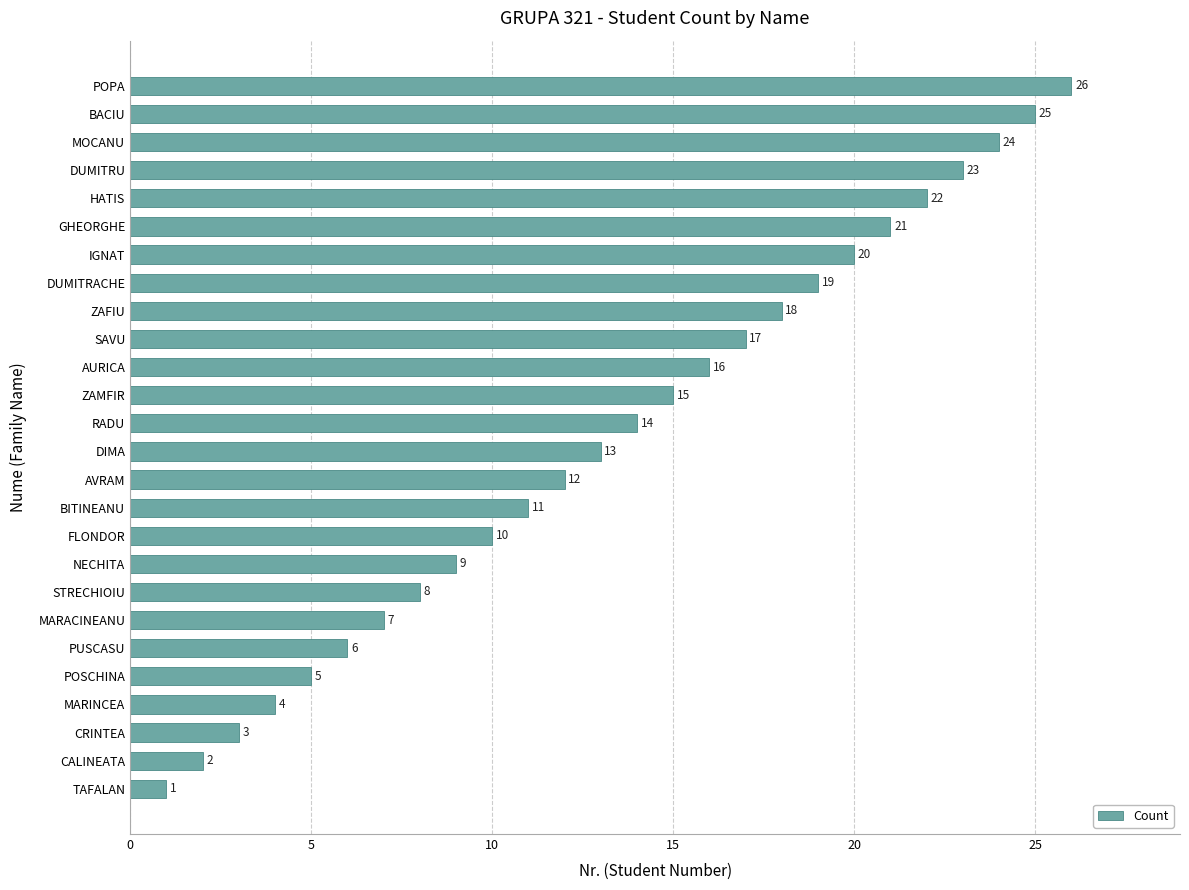

Between CRINTEA and AURICA, which is larger?

AURICA